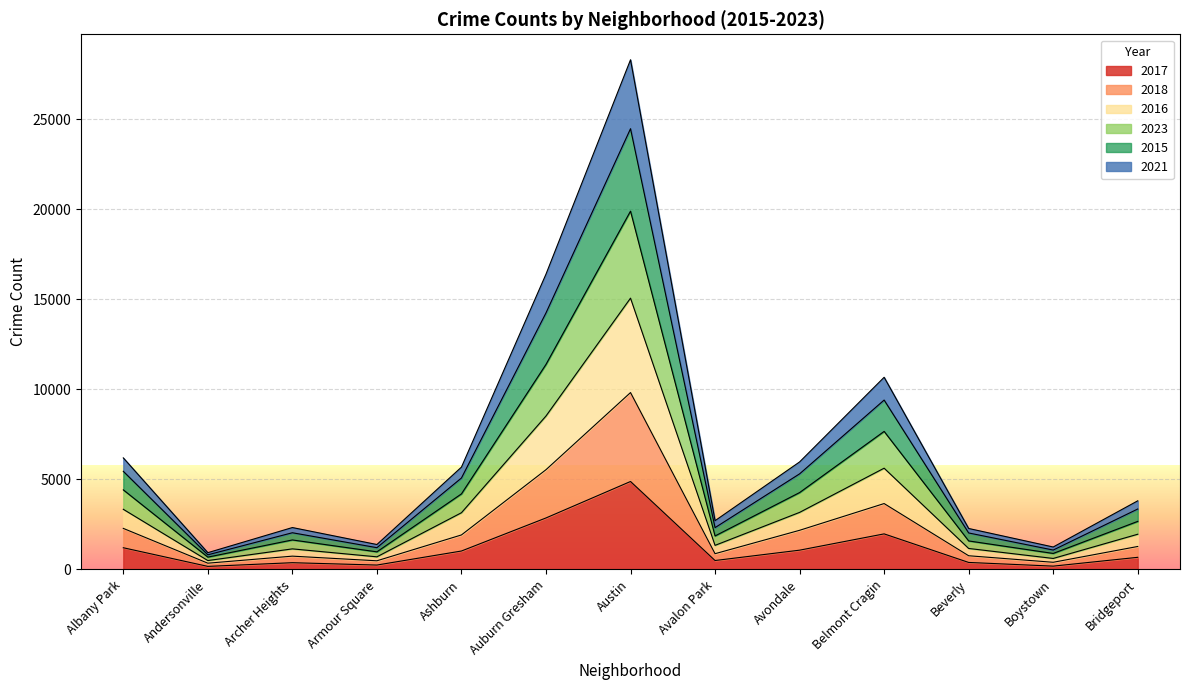

At which category is the sum across all series the highest?

Austin